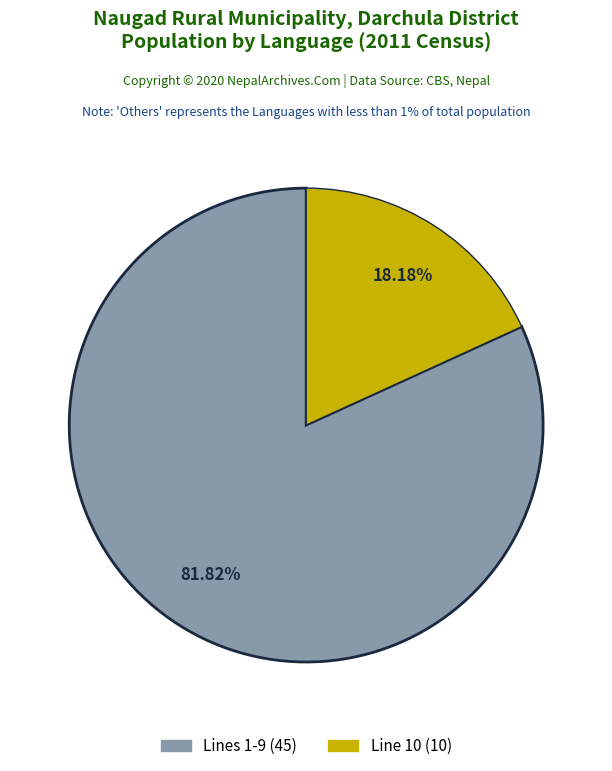

Is the sum of Line 10 (10) and Lines 1-9 (45) greater than half?

Yes